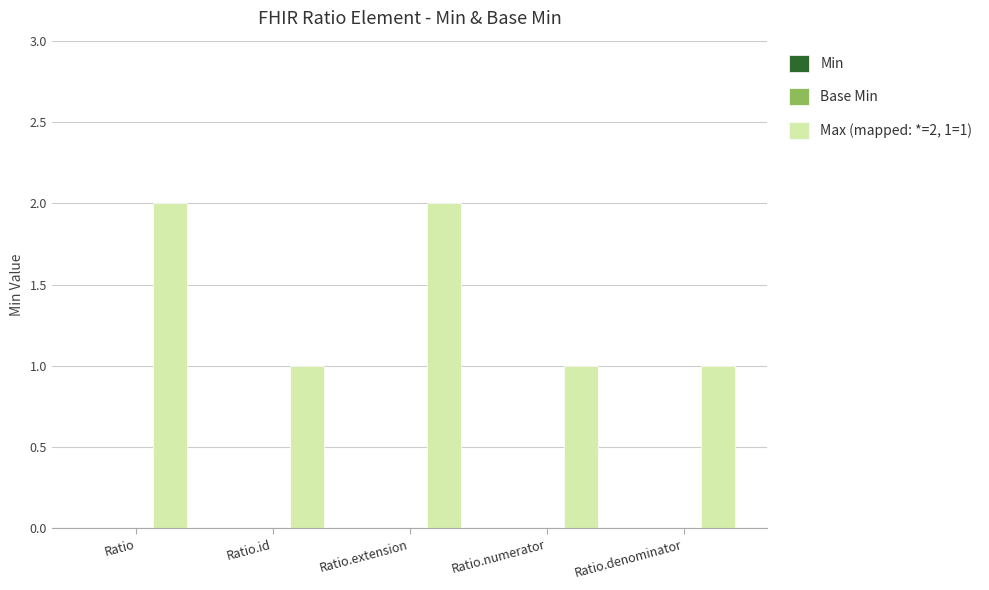

What is the ratio of the value at Ratio.denominator to the value at Ratio?

0.5